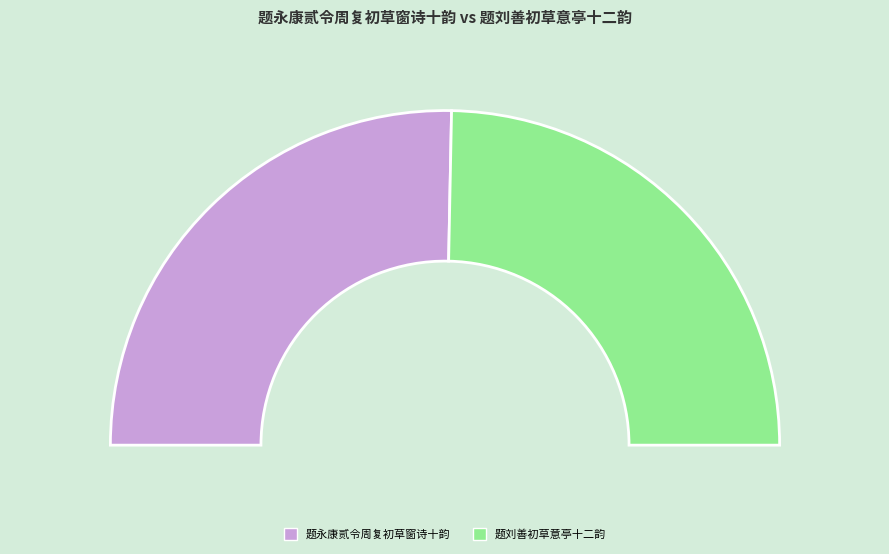

Rank the categories by value from lowest to highest.

题刘善初草意亭十二韵, 题永康贰令周复初草窗诗十韵